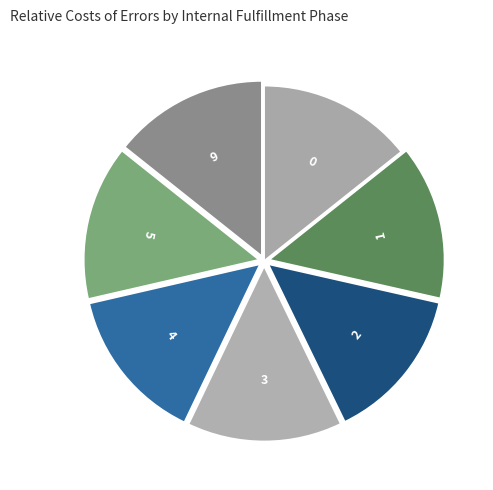

Count the number of slices in the pie.

7